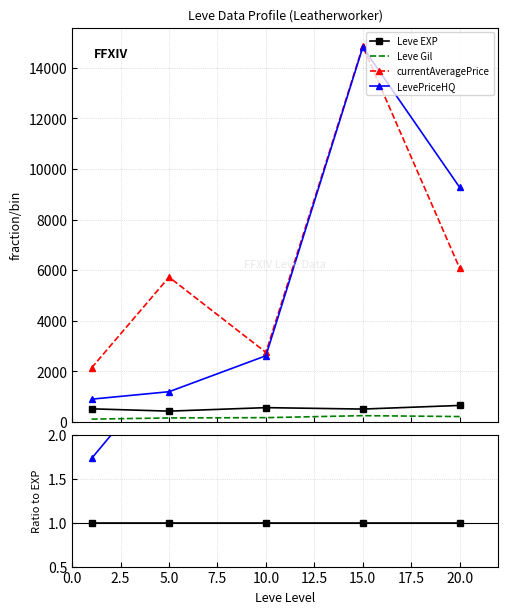

True or false: currentAveragePrice and Leve EXP cross at least once.

False